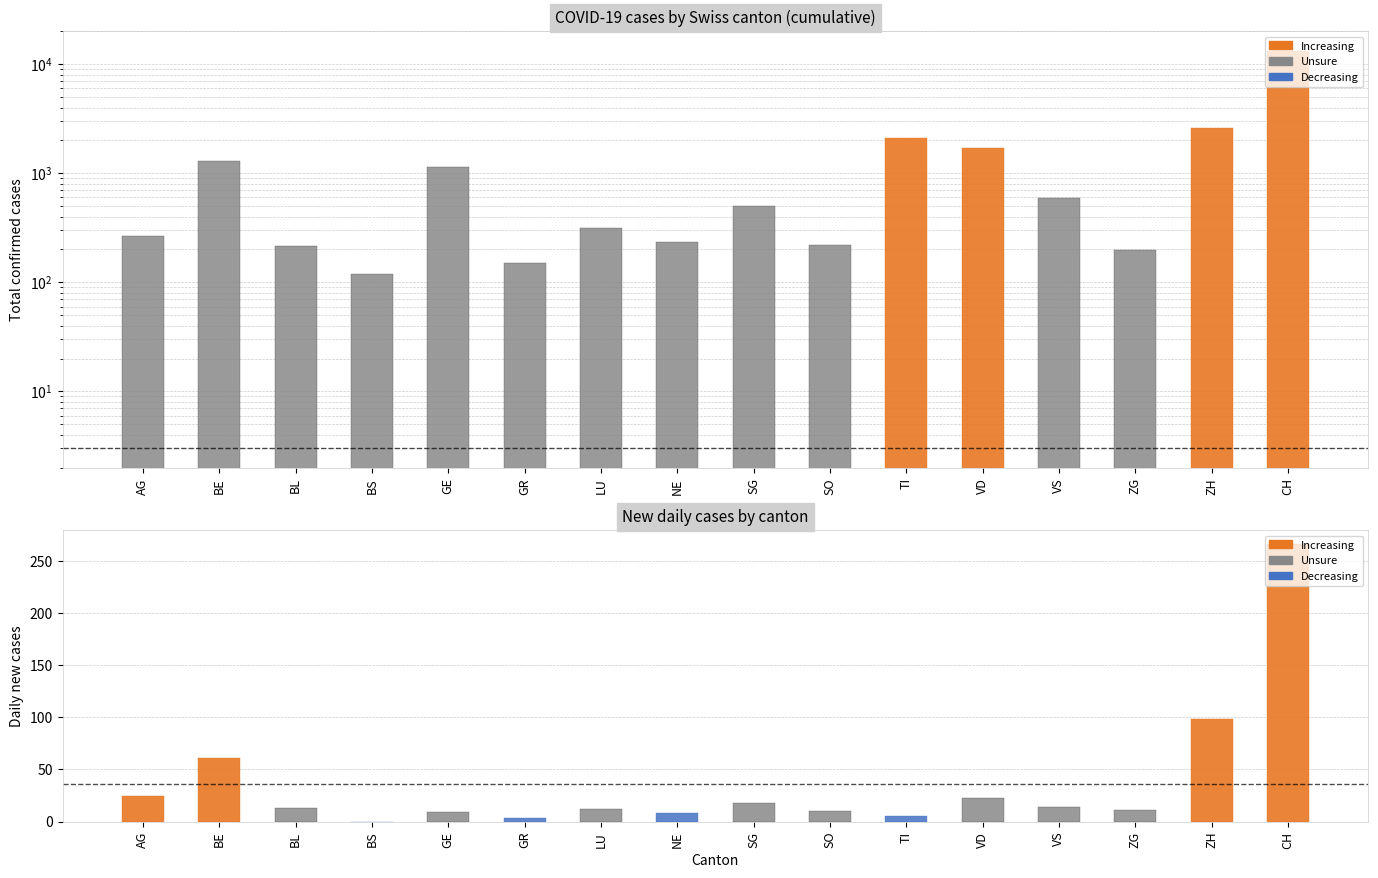

Which series has the largest range (max minus min)?

Total Cases